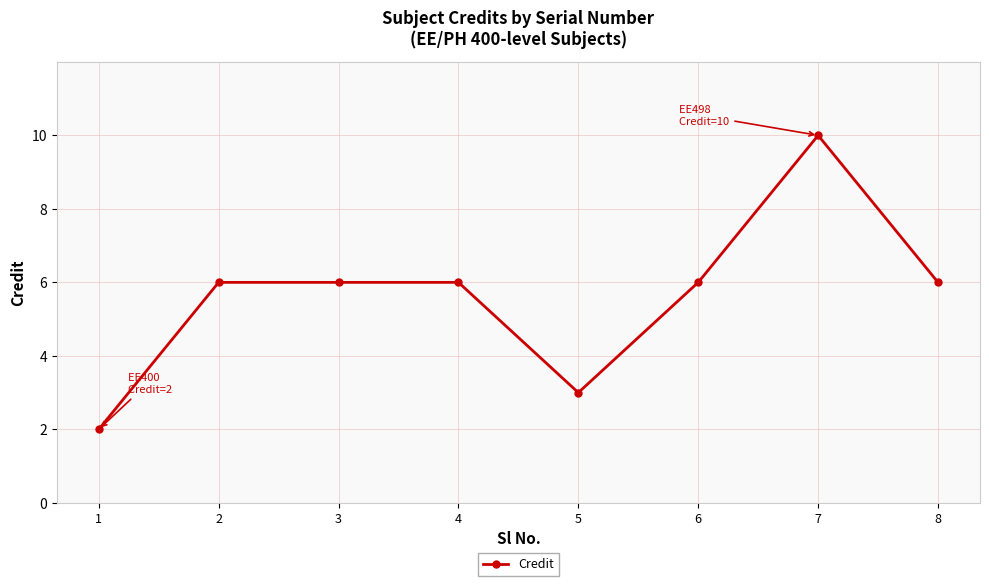

Between 3 and 5, which is larger?

3